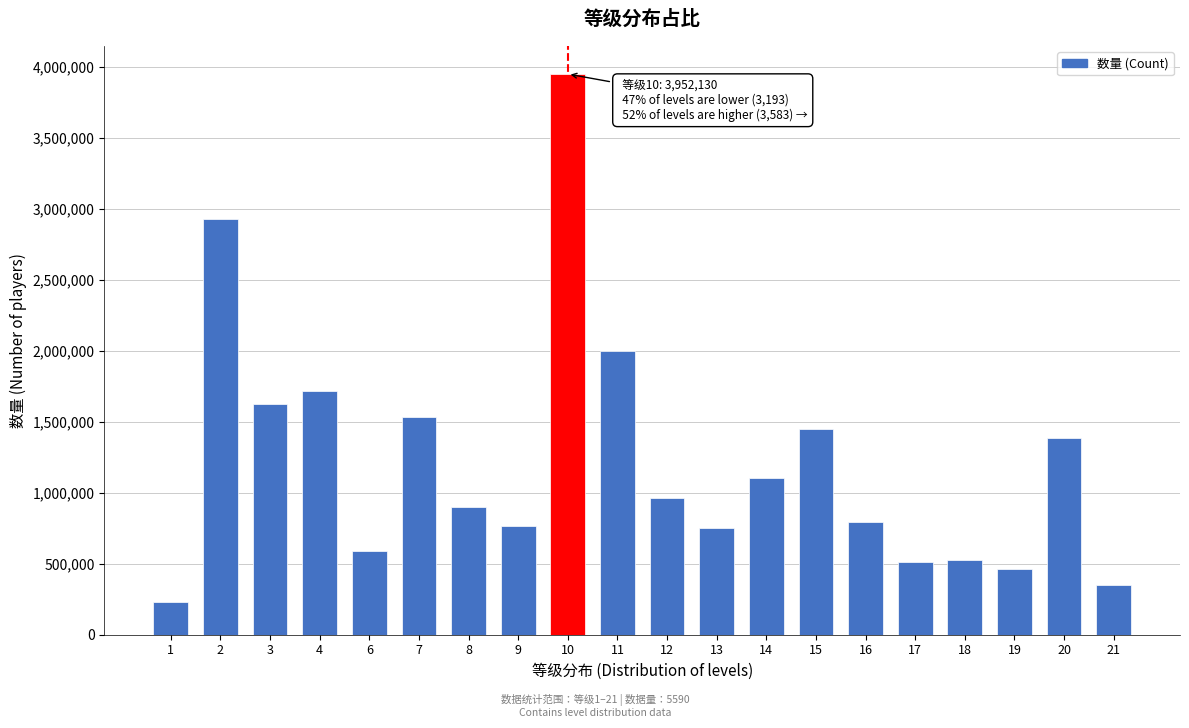

What is the change in value from 1 to 16?

+564590